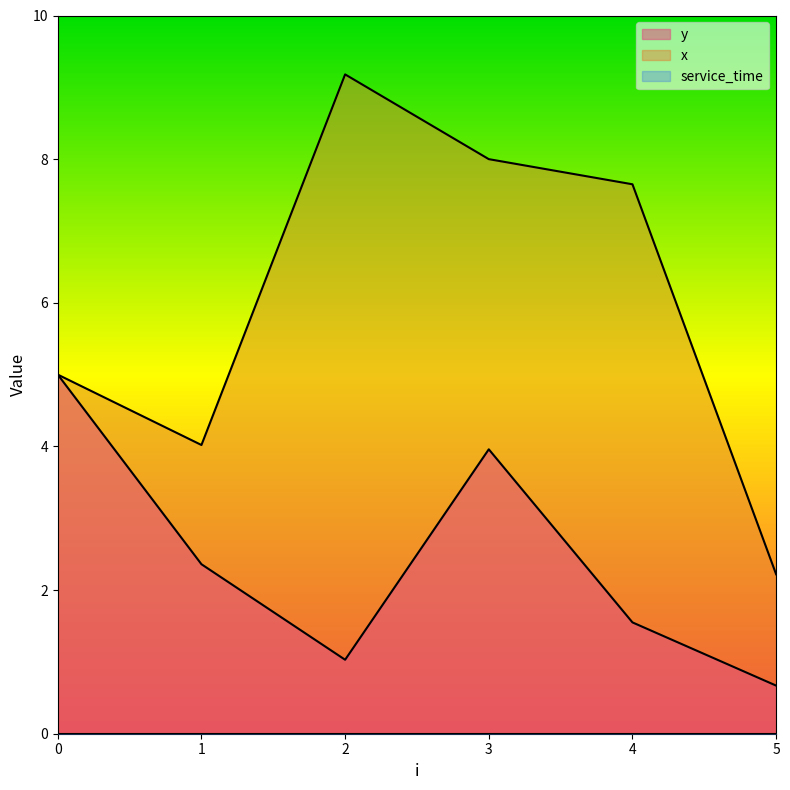

Reading left to right, transcribe all the data shown in this chart.

x: 0=5.0	1=4.0	2=9.2	3=8.0	4=7.7	5=2.2
y: 0=5.0	1=2.4	2=1.0	3=4.0	4=1.6	5=0.7